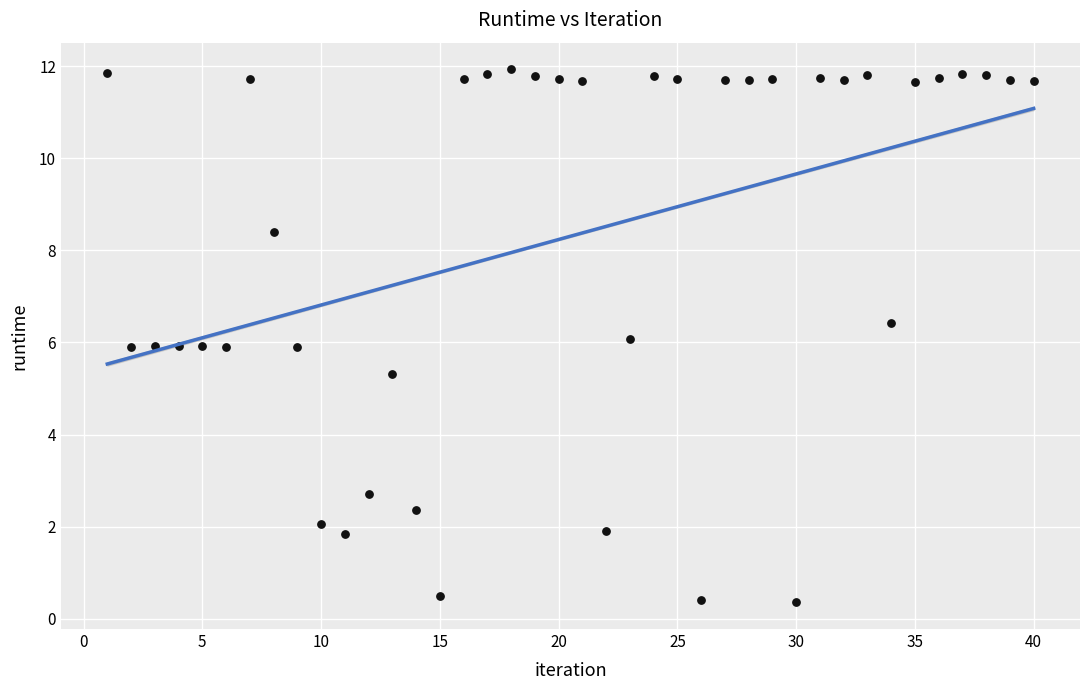

What is the range of Y values (max minus min)?

11.6